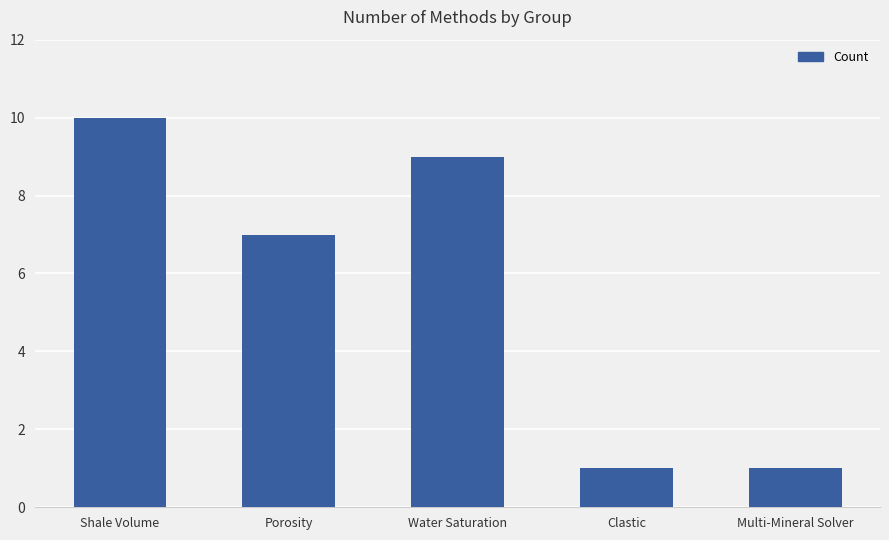

What is the minimum value shown in the chart?

1